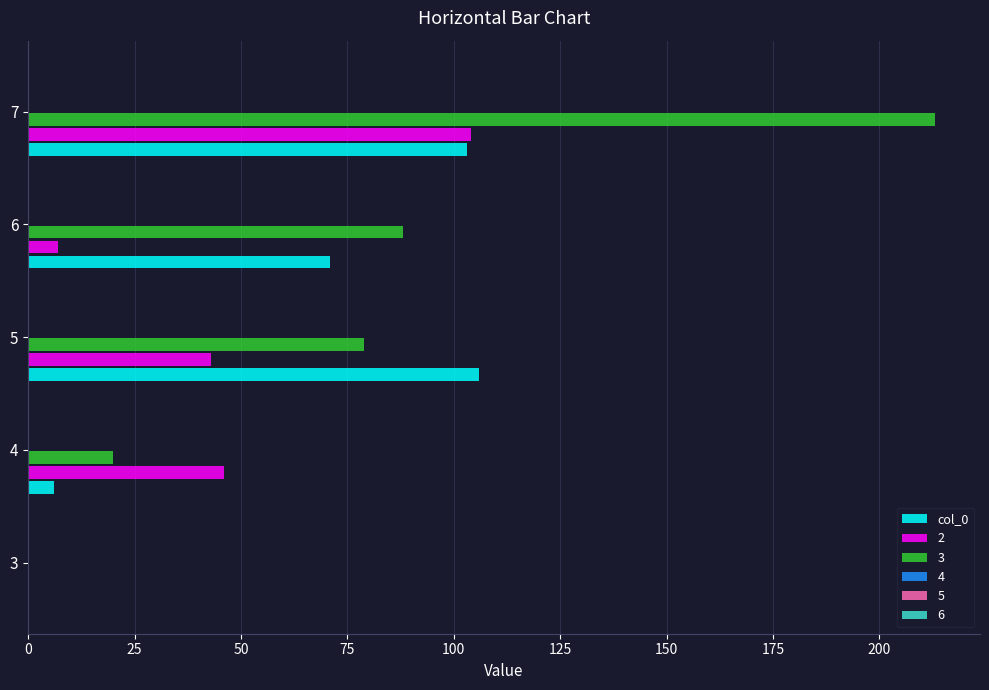

How many series are shown in this chart?

3